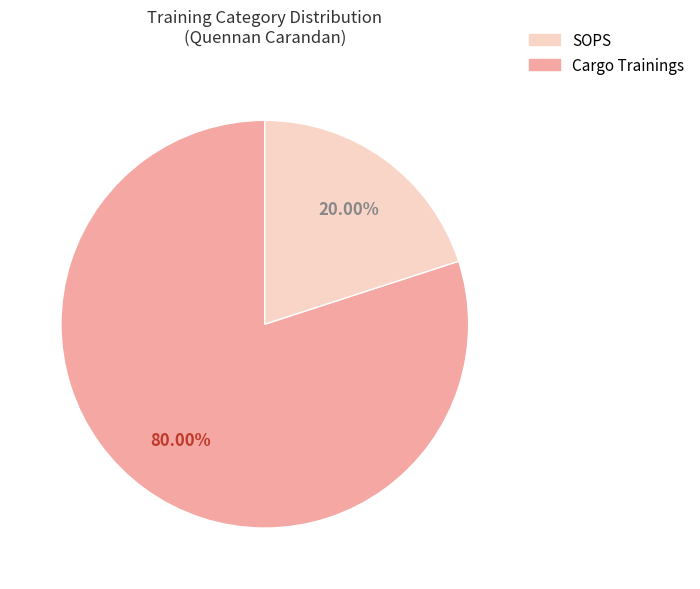

Is there a majority slice in this chart?

Yes